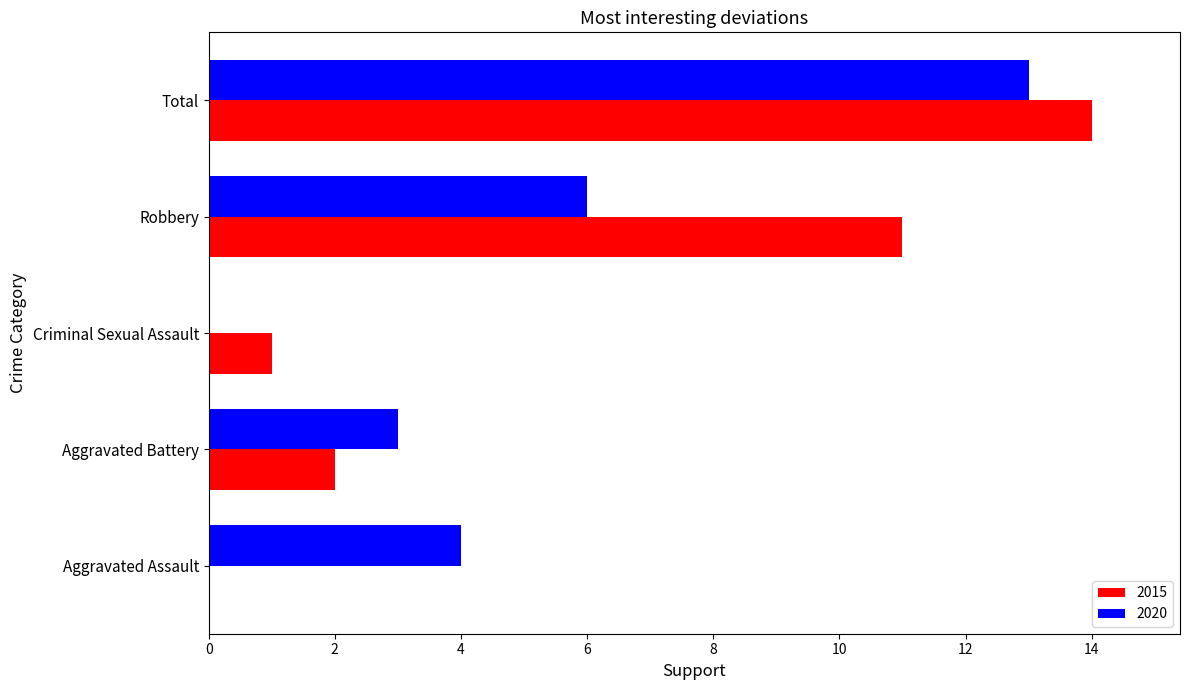

What are all the series names shown in the legend?

2015, 2020